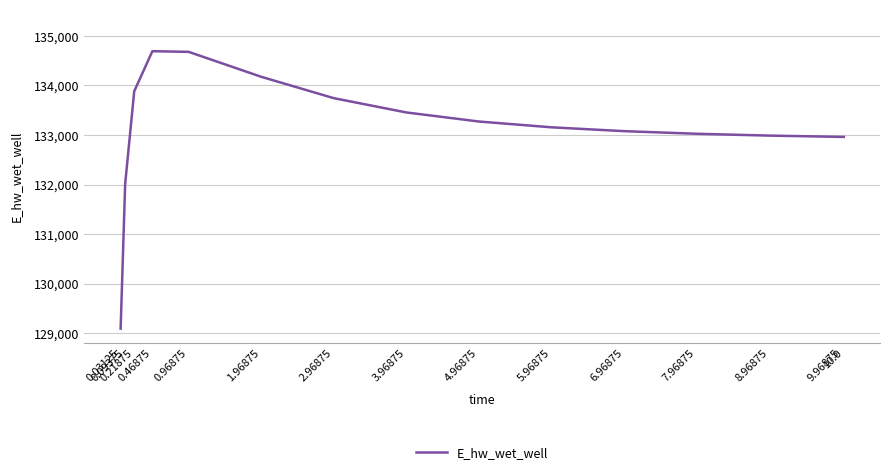

What is the sum of the values at 4.96875 and 8.96875?

266259.1